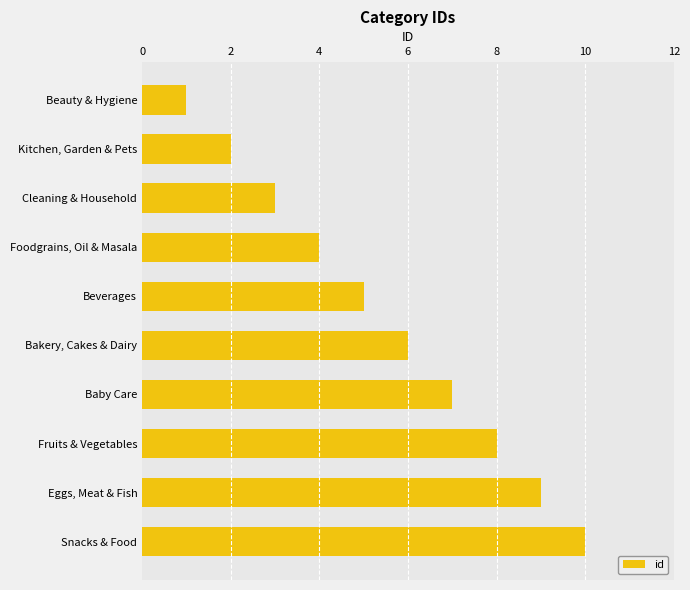

What is the average value?

6